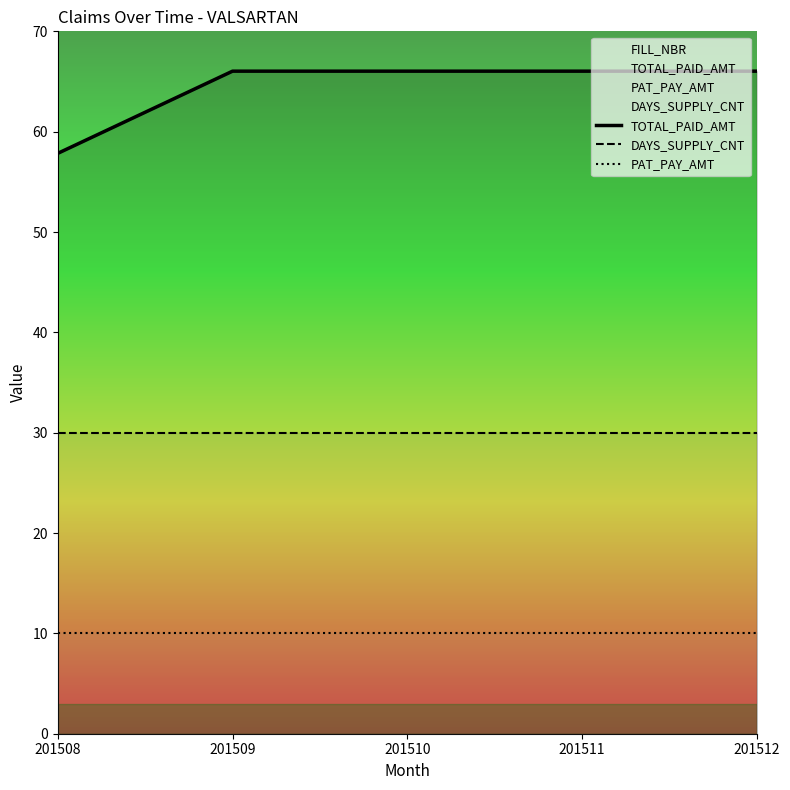

Rank the series by their average value, from lowest to highest.

PAT_PAY_AMT, DAYS_SUPPLY_CNT, TOTAL_PAID_AMT